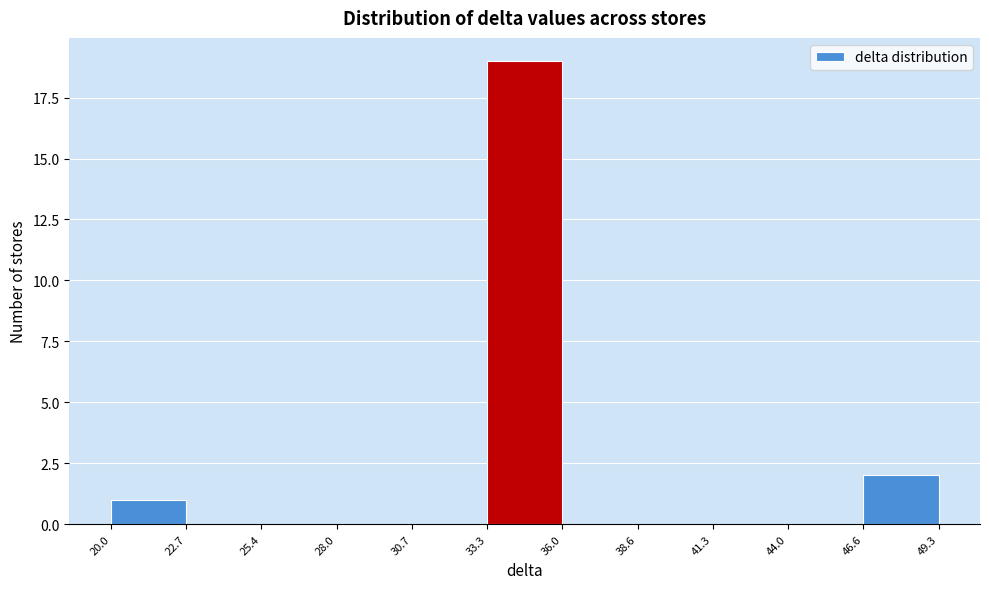

Reading left to right, transcribe this chart: for each bar, give the range it covers on the x-axis and its height. The values are not printed on the chart, so give them approximately, as read against the axis.

20.0 to 22.7: 1
22.7 to 25.4: 0
25.4 to 28.0: 0
28.0 to 30.7: 0
30.7 to 33.3: 0
33.3 to 36.0: 19
36.0 to 38.6: 0
38.6 to 41.3: 0
41.3 to 44.0: 0
44.0 to 46.6: 0
46.6 to 49.3: 2